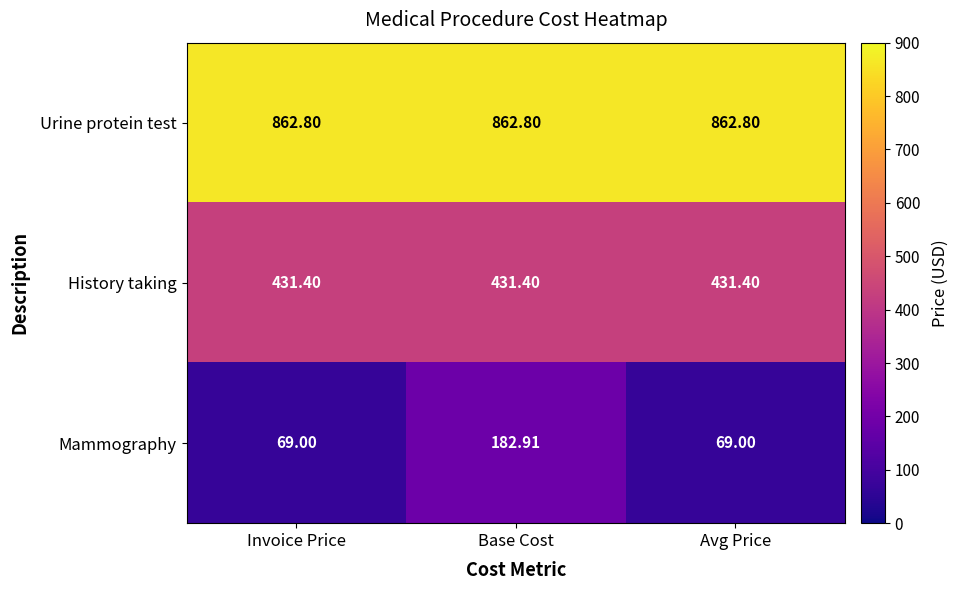

Which series has the largest range (max minus min)?

Mammography